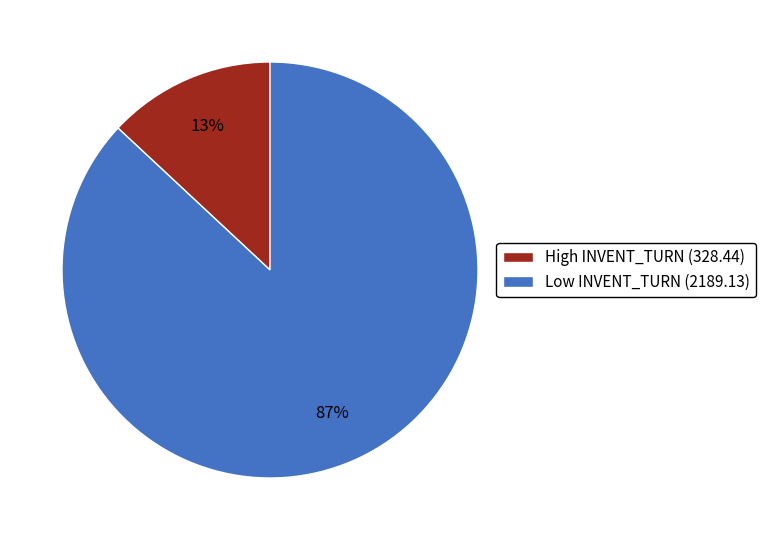

To the nearest percent, what is the combined percentage of High INVENT_TURN (328.44) and Low INVENT_TURN (2189.13)?

100%